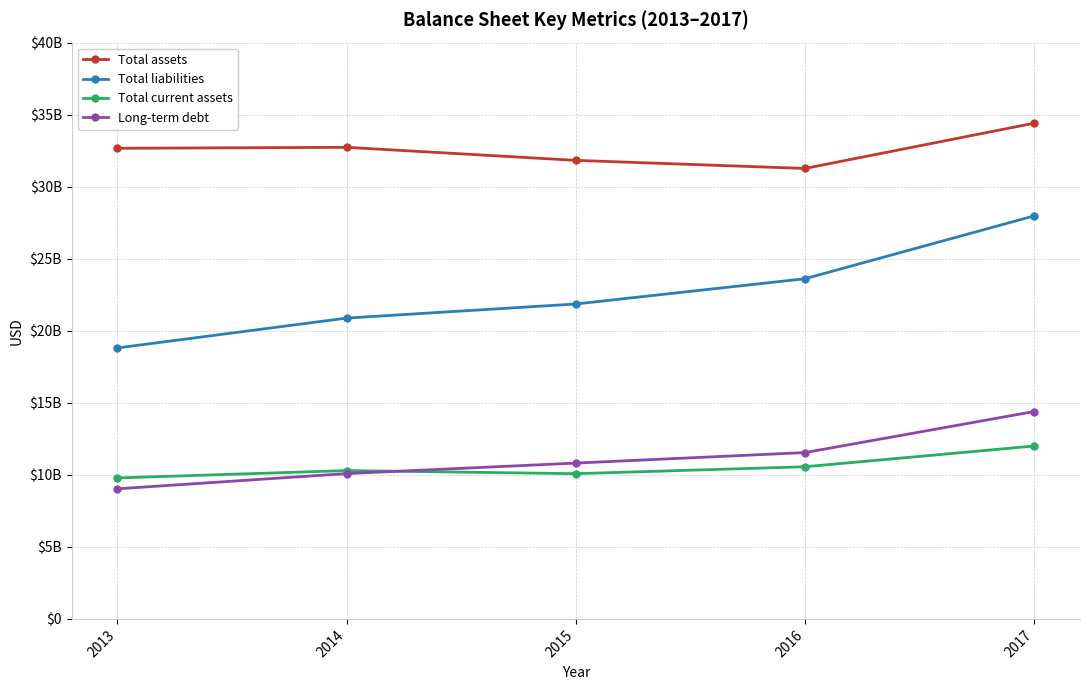

What are all the series names shown in the legend?

Total assets, Total liabilities, Total current assets, Long-term debt